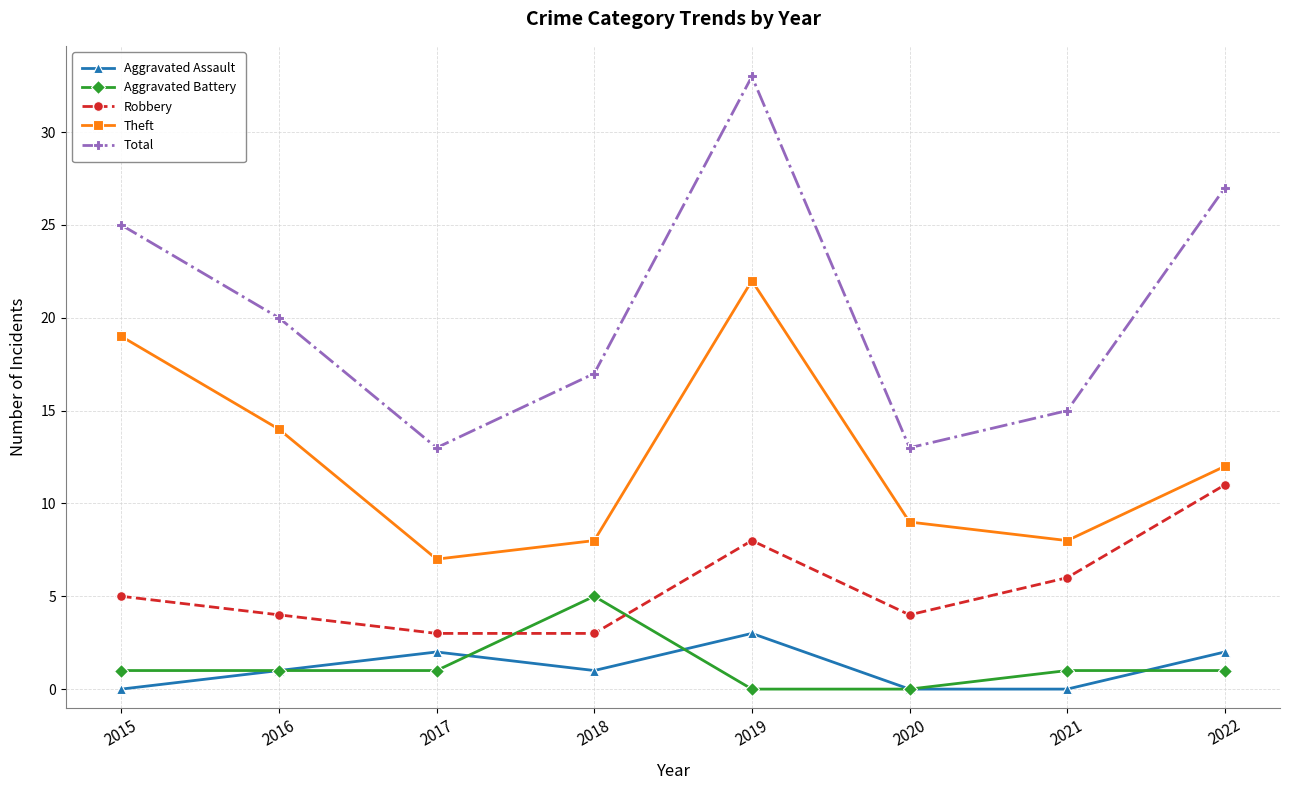

What are all the series names shown in the legend?

Aggravated Assault, Aggravated Battery, Robbery, Theft, Total